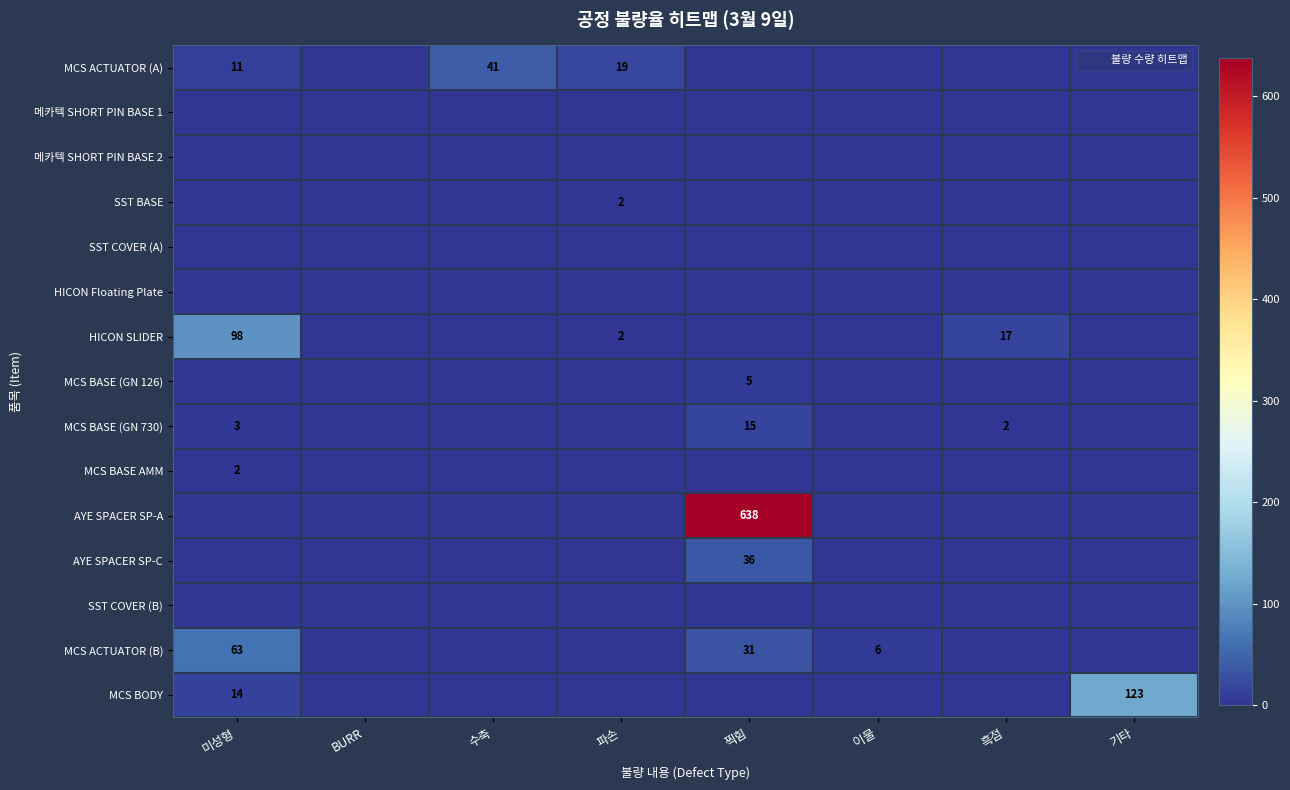

List the series in order of their peak value, lowest first.

메카텍 SHORT PIN BASE 1, 메카텍 SHORT PIN BASE 2, SST COVER (A), HICON Floating Plate, SST COVER (B), SST BASE, MCS BASE AMM, MCS BASE (GN 126), MCS BASE (GN 730), AYE SPACER SP-C, MCS ACTUATOR (A), MCS ACTUATOR (B), HICON SLIDER, MCS BODY, AYE SPACER SP-A